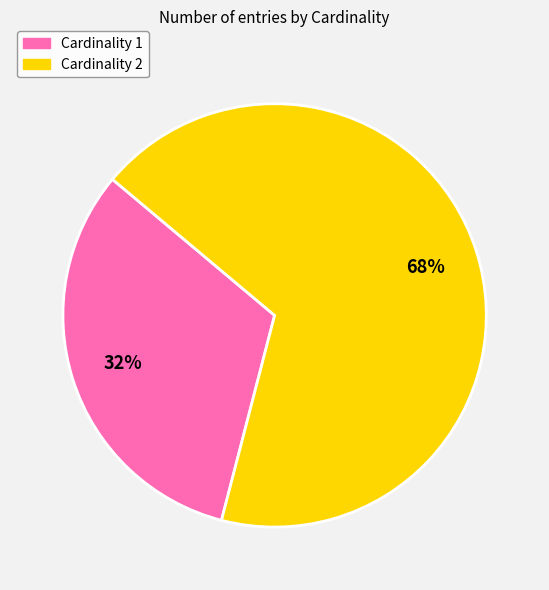

To the nearest percent, what is the average slice percentage?

50%